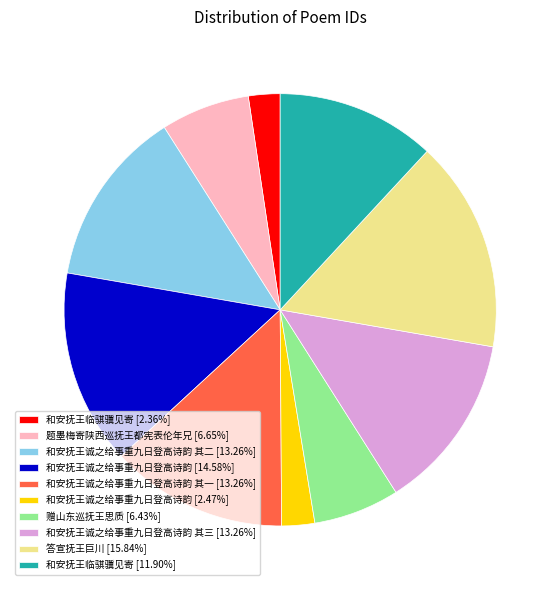

Is the sum of 和安抚王临骐骥见寄 [2.36%] and 和安抚王诚之给事重九日登高诗韵 其三 [13.26%] greater than half?

No